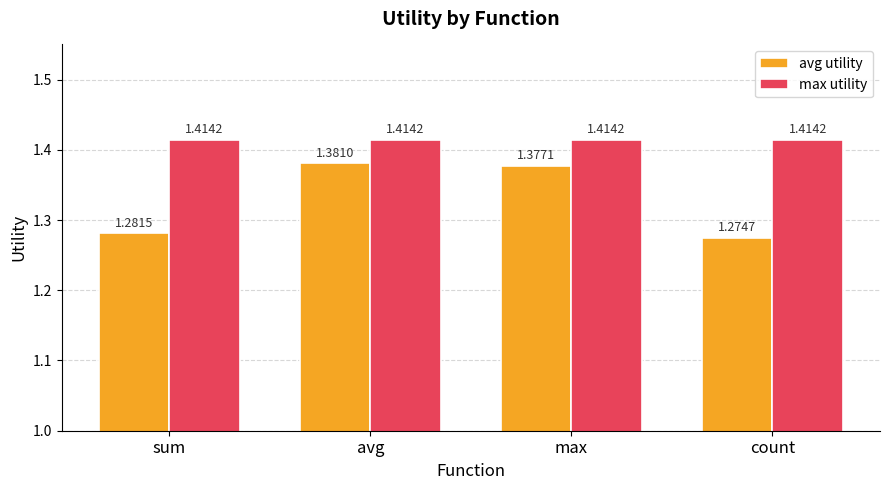

Which series has the largest range (max minus min)?

avg utility